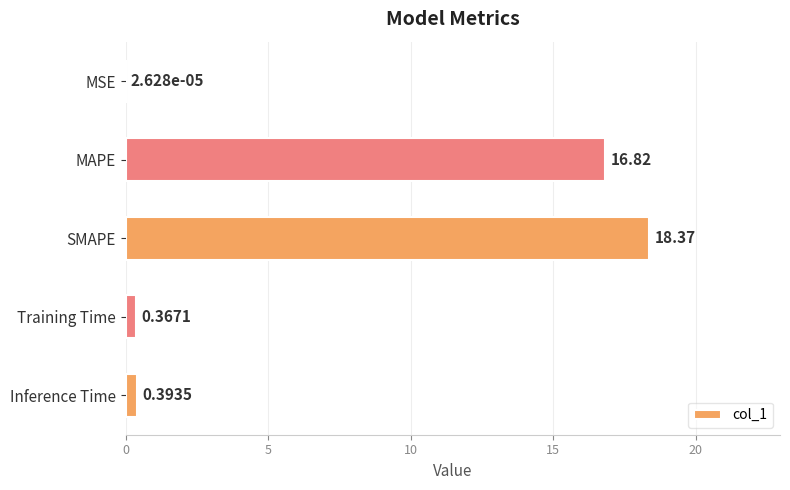

What is the sum of all values?

36.0